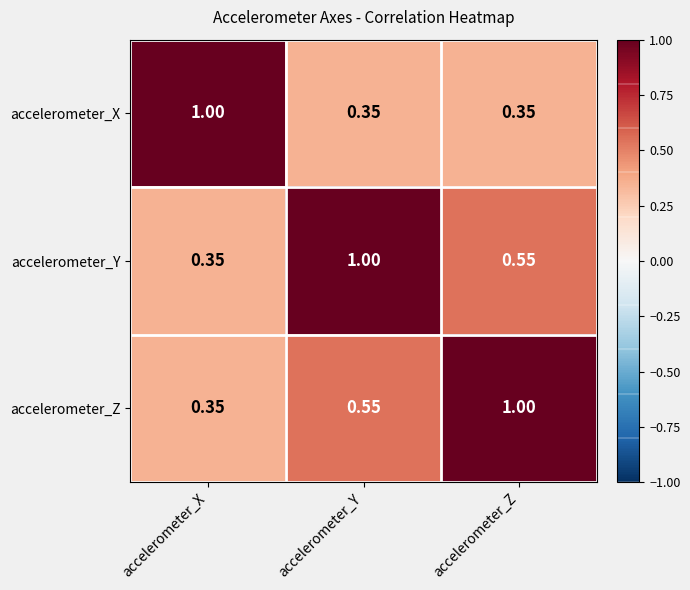

Rank the categories by accelerometer_Z value from lowest to highest.

accelerometer_X, accelerometer_Y, accelerometer_Z